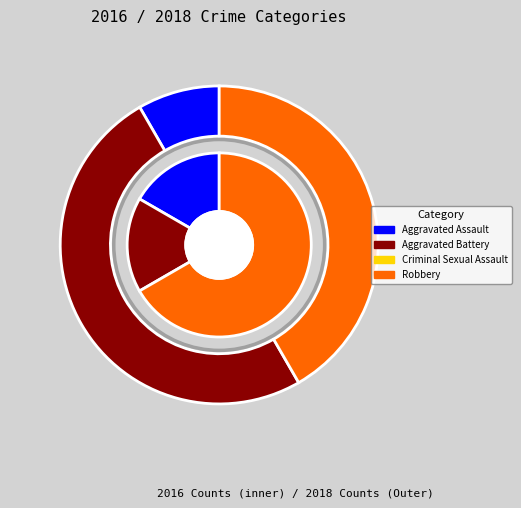

Rank the categories by value from highest to lowest.

Robbery, Aggravated Assault, Aggravated Battery, Criminal Sexual Assault